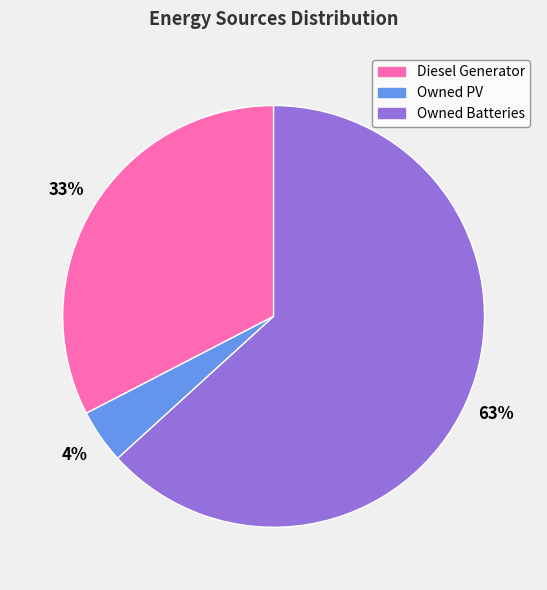

To the nearest percent, what is the average slice percentage?

33%